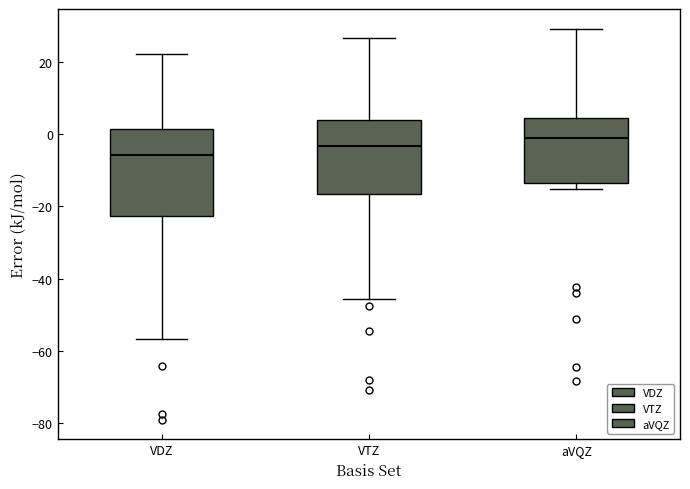

Reading left to right, read every box against the y-axis: the position of its median line, the range the box covers, and the ends of its whiskers. The values are not printed on the chart, so give them approximately, as read against the axis.

VDZ: median -6, box -22 to 2, whiskers -56 to 22
VTZ: median -4, box -16 to 4, whiskers -46 to 26
aVQZ: median -2, box -14 to 4, whiskers -16 to 30